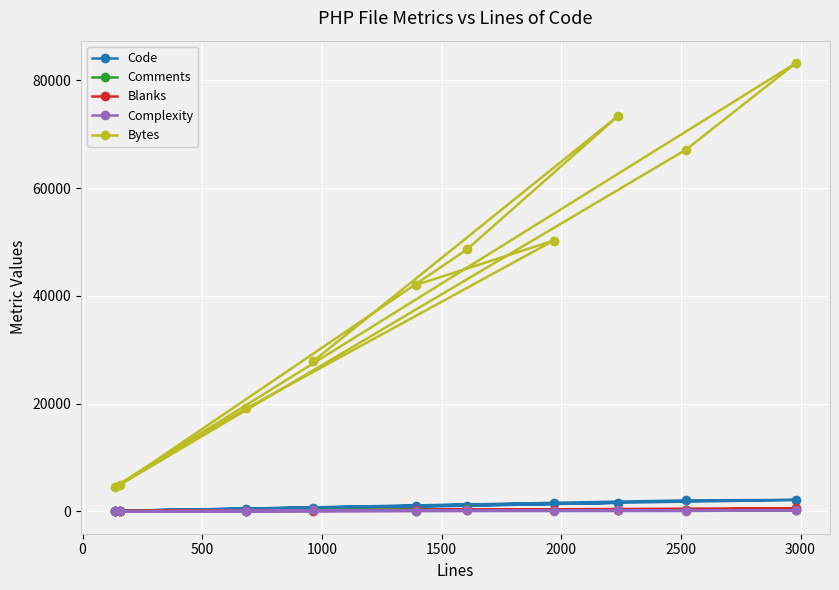

What is the maximum value shown in the chart?

83232